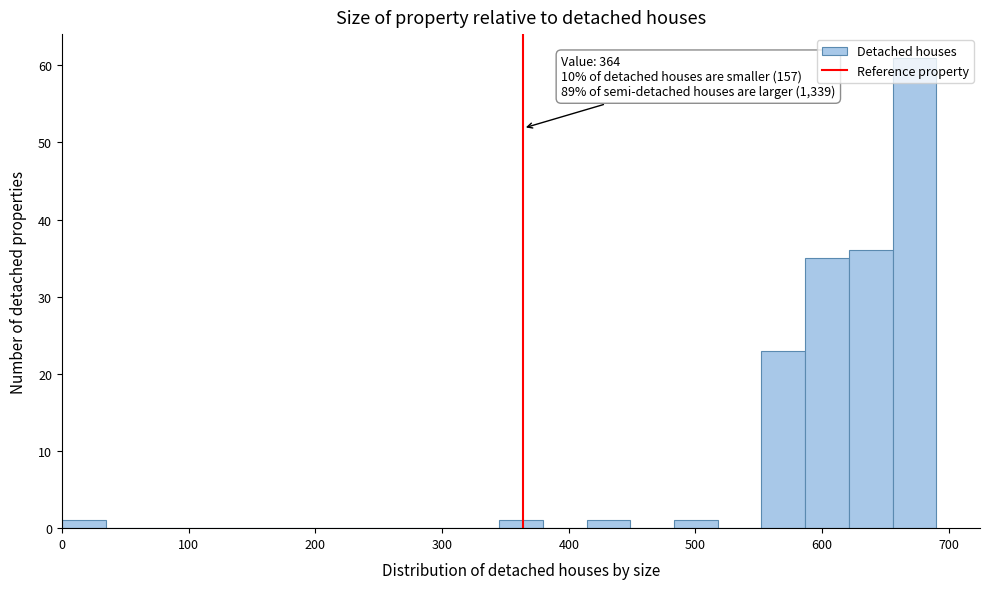

Read against the x-axis, roughly where is the centre of the tallest bar?

670